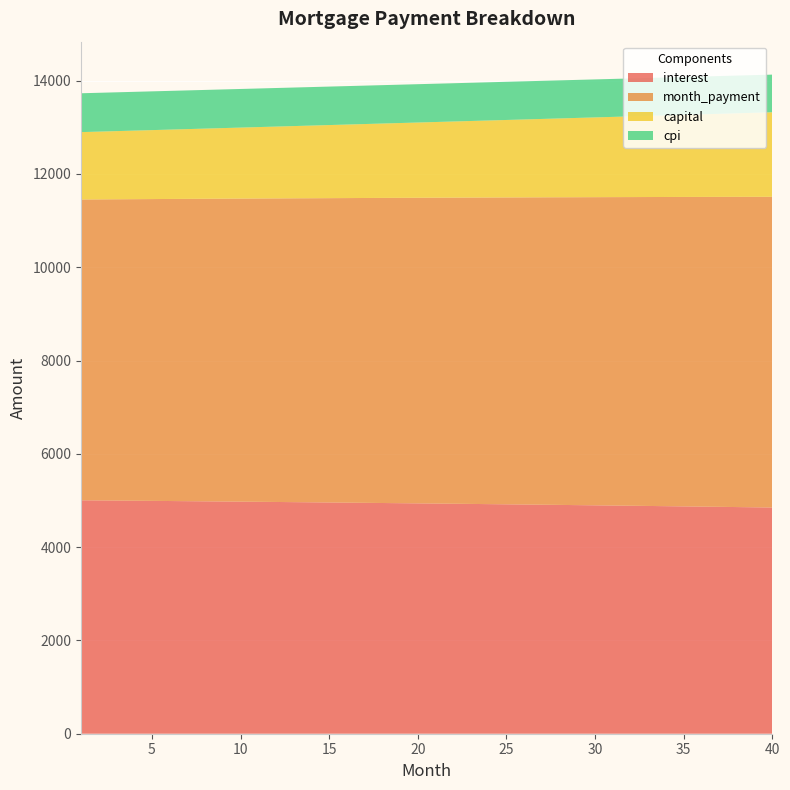

Reading left to right, transcribe all the data shown in this chart.

interest: 1=5004.2	2=5001.1	3=4998.0	4=4994.9	5=4991.7	6=4988.4	7=4985.1	8=4981.8	9=4978.4	10=4975.0	11=4971.5	12=4968.0	13=4964.5	14=4960.9	15=4957.2	16=4953.5	17=4949.7	18=4945.9	19=4942.1	20=4938.2	21=4934.2	22=4930.2	23=4926.1	24=4922.0	25=4917.9	26=4913.6	27=4909.4	28=4905.1	29=4900.7	30=4896.3	31=4891.8	32=4887.3	33=4882.7	34=4878.0	35=4873.4	36=4868.6	37=4863.8	38=4858.9	39=4854.0	40=4849.1
month_payment: 1=6448.4	2=6453.8	3=6459.1	4=6464.5	5=6469.9	6=6475.3	7=6480.7	8=6486.1	9=6491.5	10=6496.9	11=6502.3	12=6507.7	13=6513.2	14=6518.6	15=6524.0	16=6529.5	17=6534.9	18=6540.3	19=6545.8	20=6551.3	21=6556.7	22=6562.2	23=6567.6	24=6573.1	25=6578.6	26=6584.1	27=6589.6	28=6595.1	29=6600.6	30=6606.1	31=6611.6	32=6617.1	33=6622.6	34=6628.1	35=6633.6	36=6639.2	37=6644.7	38=6650.2	39=6655.8	40=6661.3
capital: 1=1444.2	2=1452.6	3=1461.1	4=1469.7	5=1478.2	6=1486.9	7=1495.5	8=1504.3	9=1513.1	10=1521.9	11=1530.8	12=1539.7	13=1548.7	14=1557.7	15=1566.8	16=1576.0	17=1585.2	18=1594.4	19=1603.7	20=1613.1	21=1622.5	22=1632.0	23=1641.5	24=1651.1	25=1660.7	26=1670.4	27=1680.2	28=1690.0	29=1699.9	30=1709.8	31=1719.8	32=1729.8	33=1739.9	34=1750.1	35=1760.3	36=1770.5	37=1780.9	38=1791.3	39=1801.7	40=1812.2
cpi: 1=832.8	2=832.3	3=831.8	4=831.3	5=830.7	6=830.2	7=829.6	8=829.0	9=828.5	10=827.9	11=827.3	12=826.7	13=826.1	14=825.5	15=824.9	16=824.3	17=823.6	18=823.0	19=822.3	20=821.7	21=821.0	22=820.3	23=819.7	24=819.0	25=818.3	26=817.5	27=816.8	28=816.1	29=815.4	30=814.6	31=813.9	32=813.1	33=812.3	34=811.5	35=810.8	36=810.0	37=809.2	38=808.3	39=807.5	40=806.7